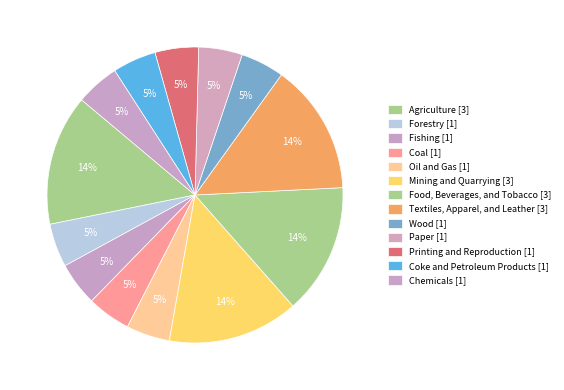

Is the sum of Mining and Quarrying and Food, Beverages, and Tobacco greater than half?

No